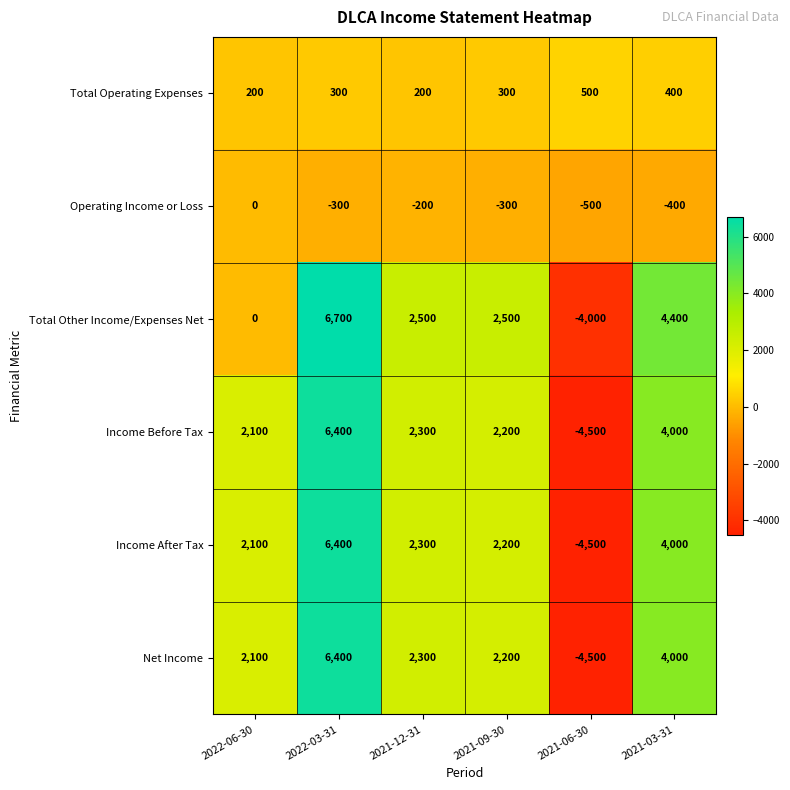

What is the difference between the highest and lowest values at 2021-12-31?

2700